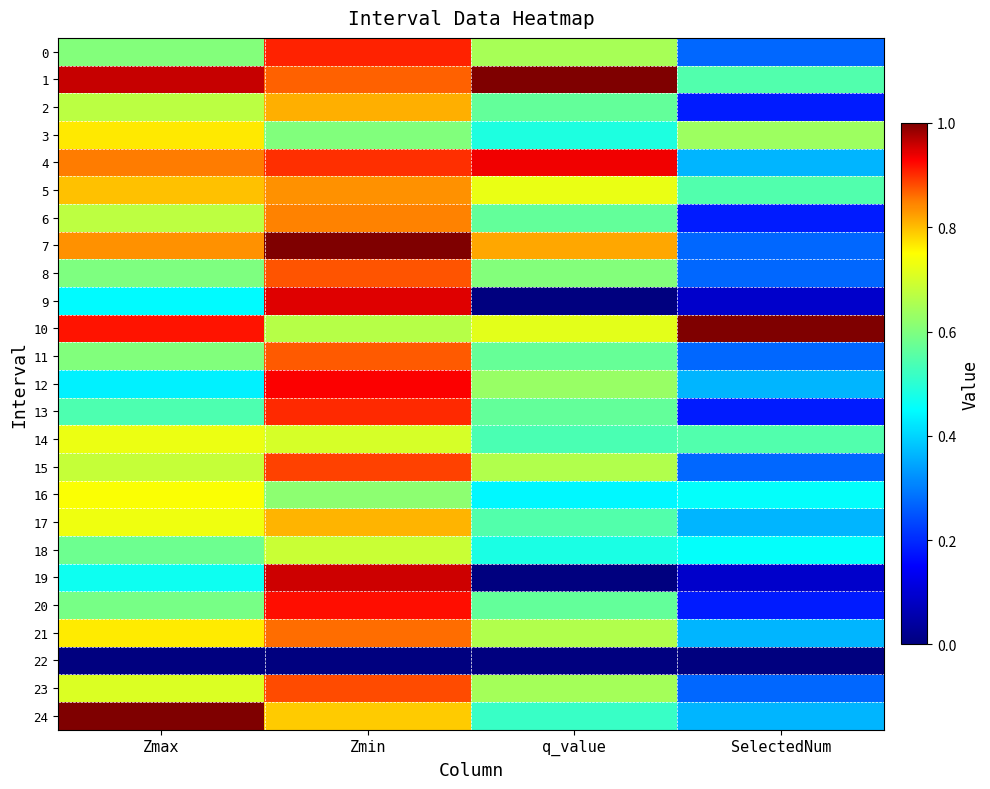

Reading left to right, extract all data points from this chart.

0: Zmax=0.6	Zmin=0.9	q_value=0.6	SelectedNum=0.3
1: Zmax=1.0	Zmin=0.9	q_value=1.0	SelectedNum=0.5
2: Zmax=0.7	Zmin=0.8	q_value=0.6	SelectedNum=0.2
3: Zmax=0.8	Zmin=0.6	q_value=0.5	SelectedNum=0.6
4: Zmax=0.8	Zmin=0.9	q_value=0.9	SelectedNum=0.4
5: Zmax=0.8	Zmin=0.8	q_value=0.7	SelectedNum=0.5
6: Zmax=0.7	Zmin=0.8	q_value=0.6	SelectedNum=0.2
7: Zmax=0.8	Zmin=1.0	q_value=0.8	SelectedNum=0.3
8: Zmax=0.6	Zmin=0.9	q_value=0.6	SelectedNum=0.3
9: Zmax=0.4	Zmin=0.9	q_value=0.0	SelectedNum=0.1
10: Zmax=0.9	Zmin=0.7	q_value=0.7	SelectedNum=1.0
11: Zmax=0.6	Zmin=0.9	q_value=0.6	SelectedNum=0.3
12: Zmax=0.4	Zmin=0.9	q_value=0.6	SelectedNum=0.4
13: Zmax=0.5	Zmin=0.9	q_value=0.6	SelectedNum=0.2
14: Zmax=0.7	Zmin=0.7	q_value=0.5	SelectedNum=0.5
15: Zmax=0.7	Zmin=0.9	q_value=0.7	SelectedNum=0.3
16: Zmax=0.7	Zmin=0.6	q_value=0.4	SelectedNum=0.5
17: Zmax=0.7	Zmin=0.8	q_value=0.5	SelectedNum=0.4
18: Zmax=0.6	Zmin=0.7	q_value=0.5	SelectedNum=0.5
19: Zmax=0.5	Zmin=1.0	q_value=0.0	SelectedNum=0.1
20: Zmax=0.6	Zmin=0.9	q_value=0.6	SelectedNum=0.2
21: Zmax=0.8	Zmin=0.9	q_value=0.7	SelectedNum=0.4
22: Zmax=0.0	Zmin=0.0	q_value=0.0	SelectedNum=0.0
23: Zmax=0.7	Zmin=0.9	q_value=0.6	SelectedNum=0.3
24: Zmax=1.0	Zmin=0.8	q_value=0.5	SelectedNum=0.4